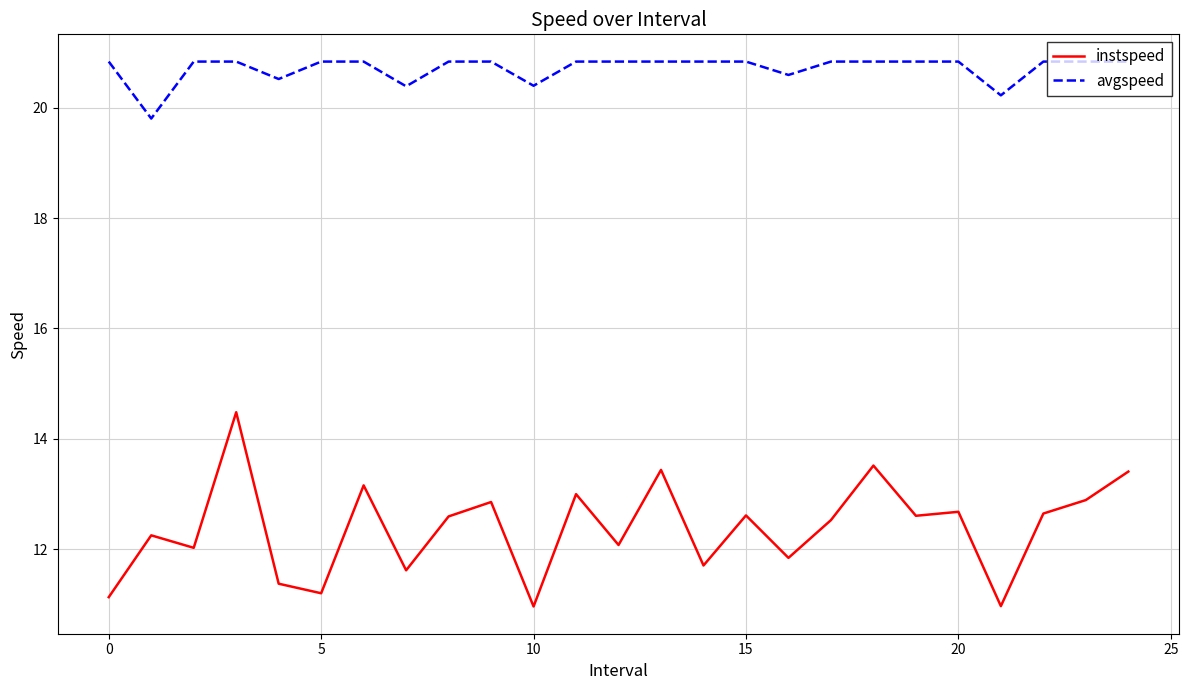

True or false: instspeed and avgspeed intersect in this chart.

False